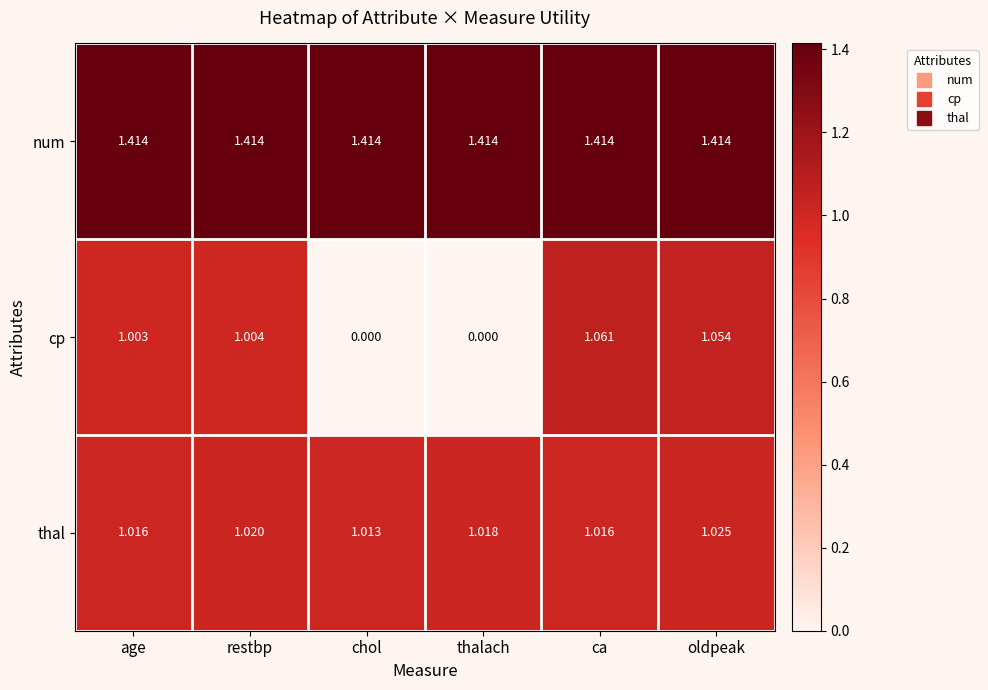

At which label does cp first exceed 1?

age